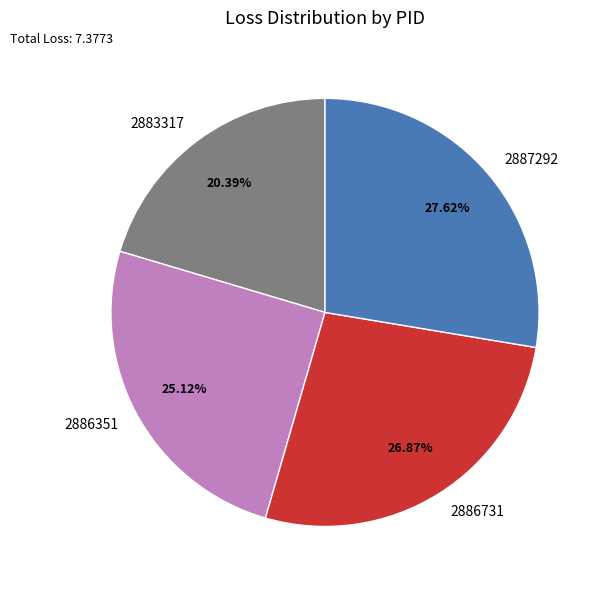

To the nearest percent, what is the difference between the 2886731 and 2883317 slice percentages?

6%